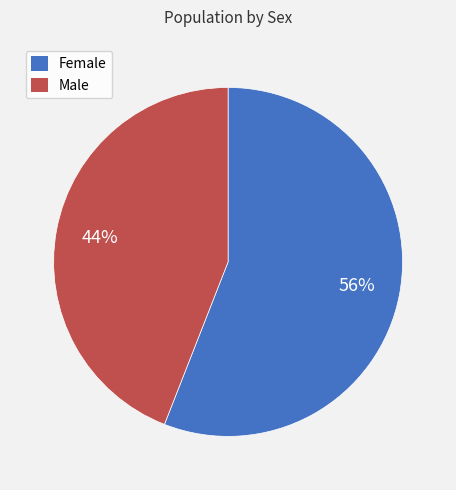

What is the ratio of the value at Male to the value at Female?

0.8